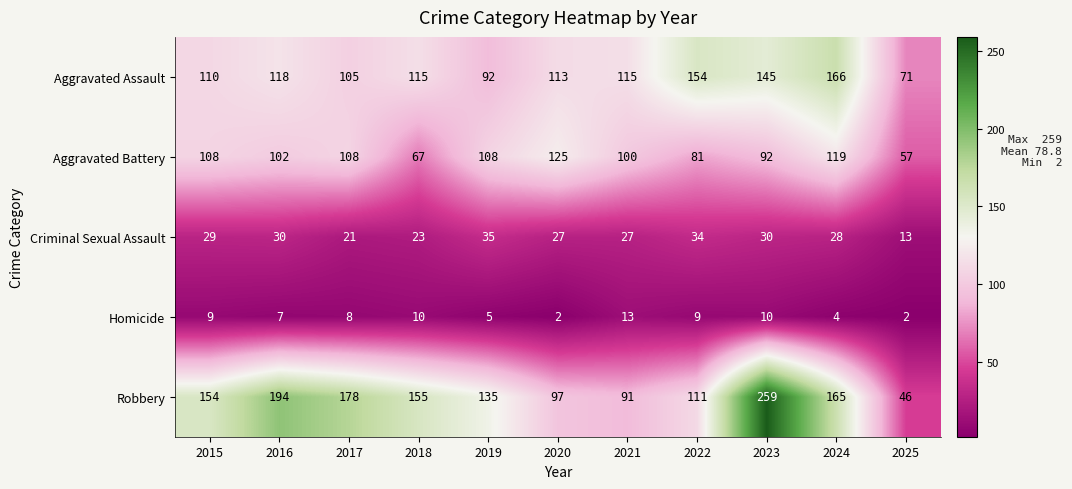

How many series are shown in this chart?

5